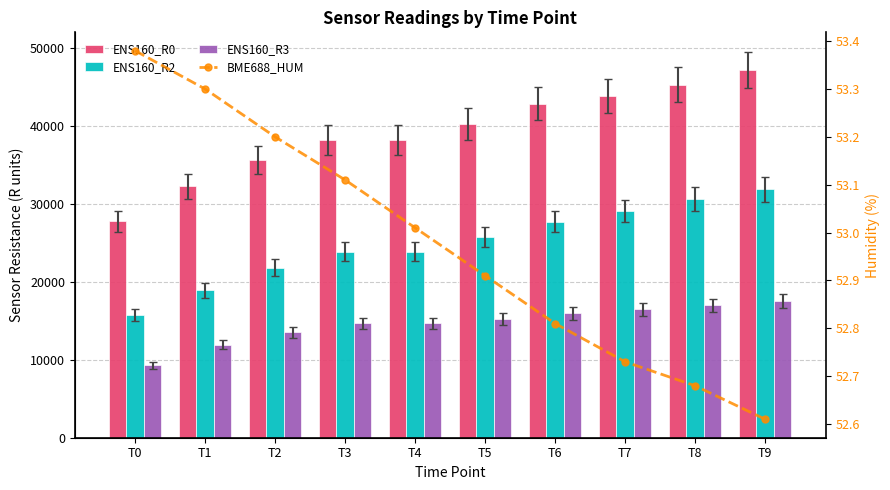

Which category has the highest value in the ENS160_R2 series?

T9